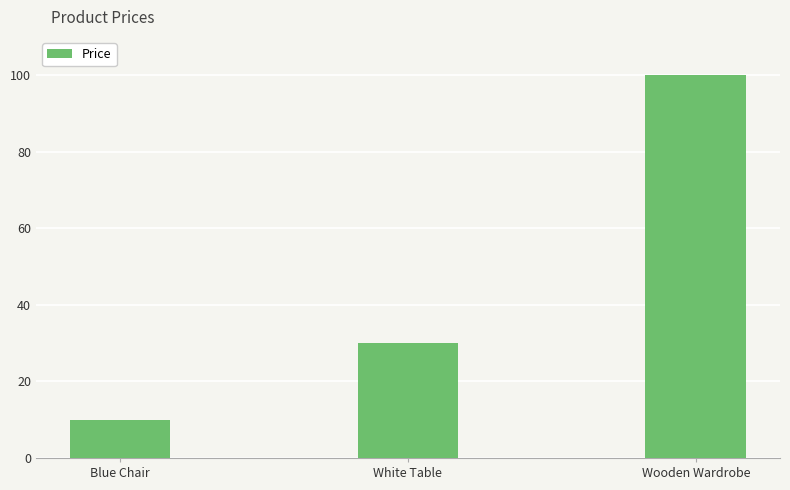

What is the label of the 3rd bar from the right?

Blue Chair